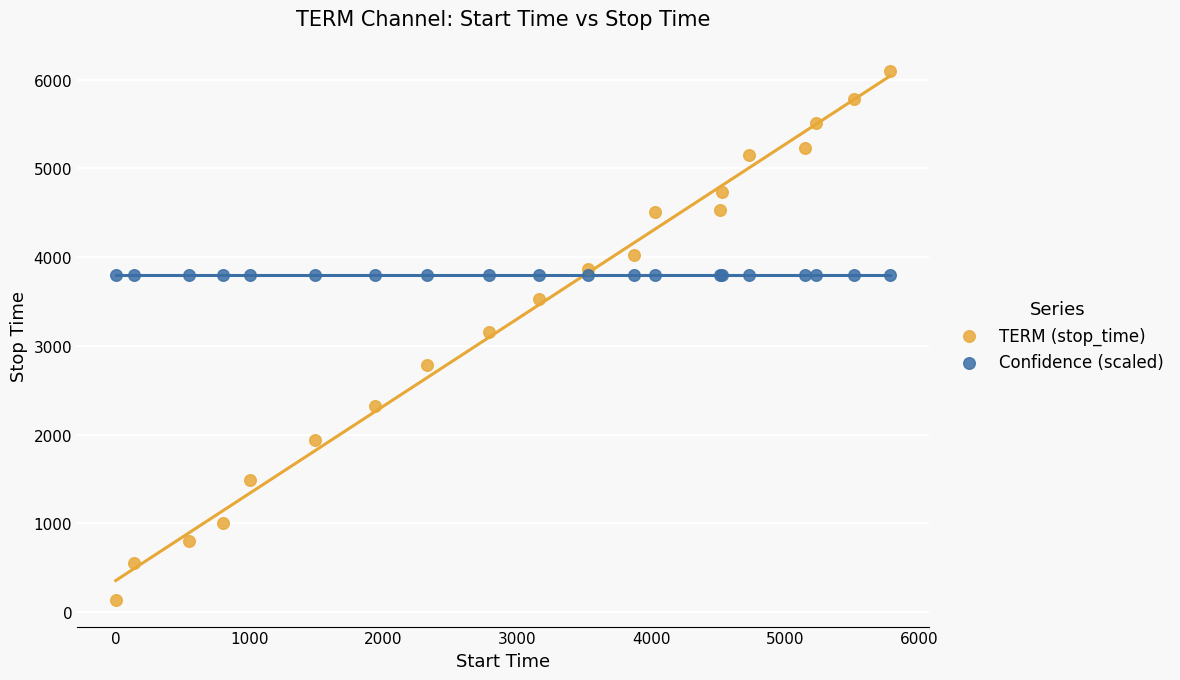

Which series reaches the minimum Y coordinate?

TERM (stop_time)